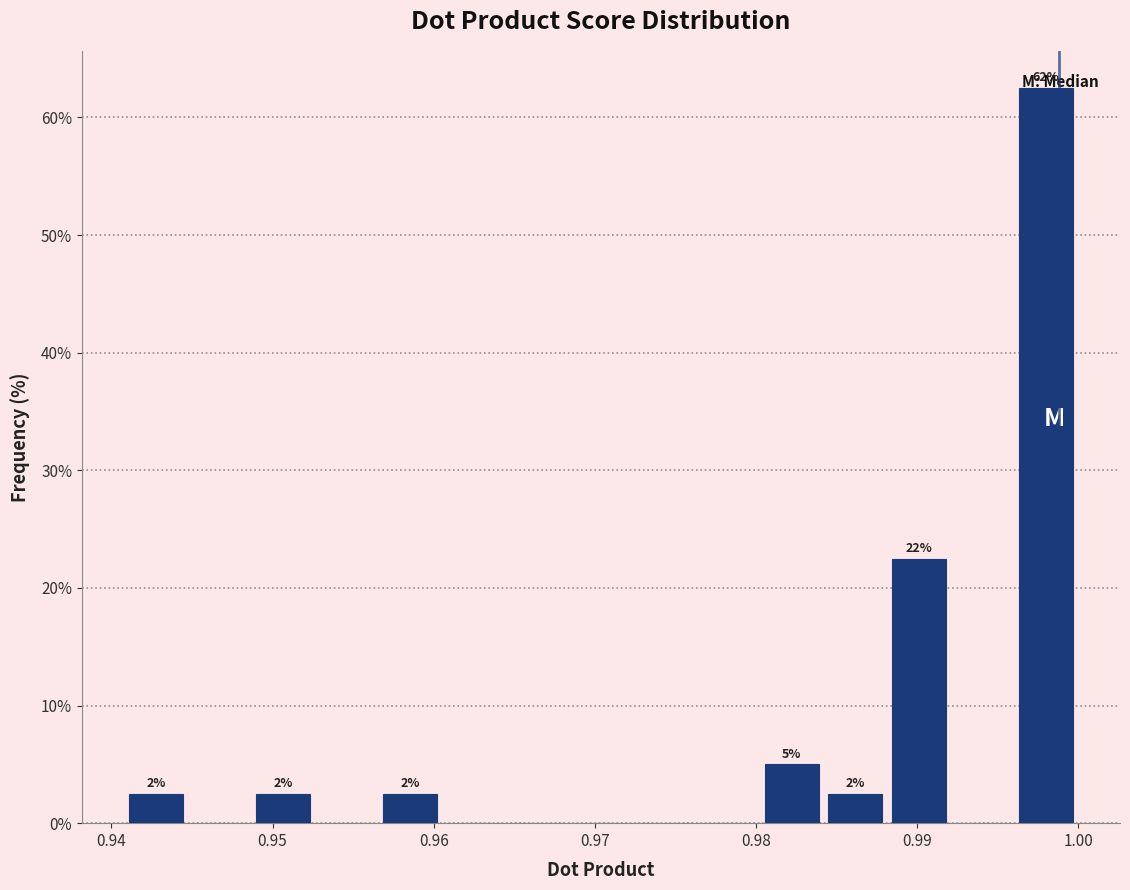

Read against the x-axis, roughly where is the centre of the tallest bar?

0.998